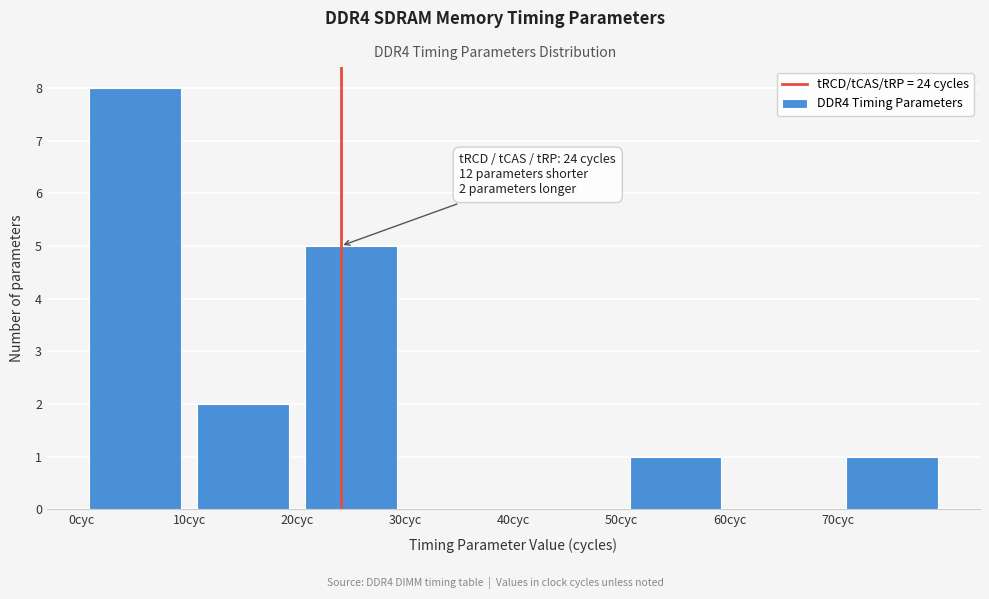

Over which range of the x-axis is the bar tallest?

0 to 10